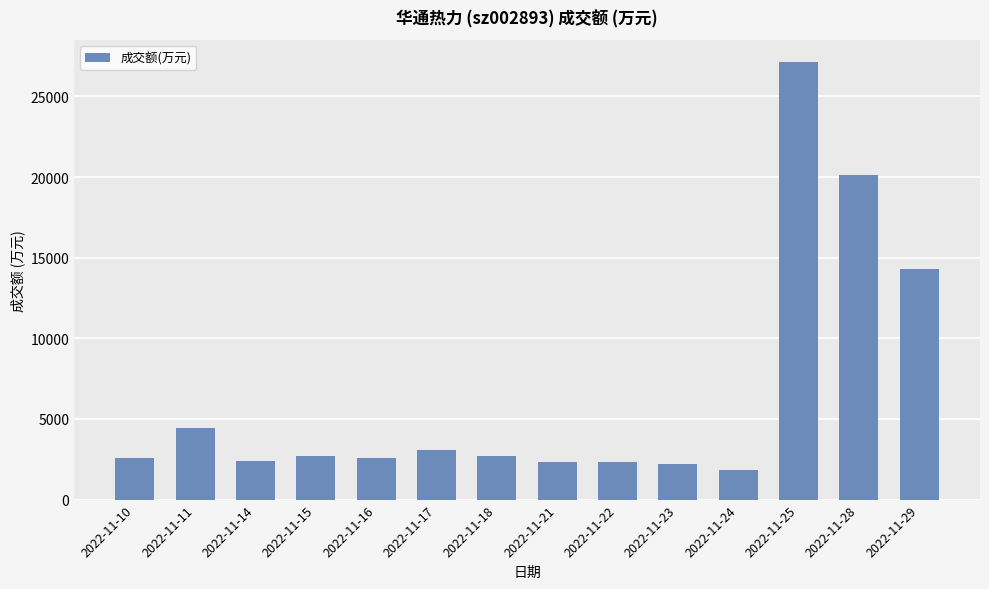

What is the smallest value displayed?

1865